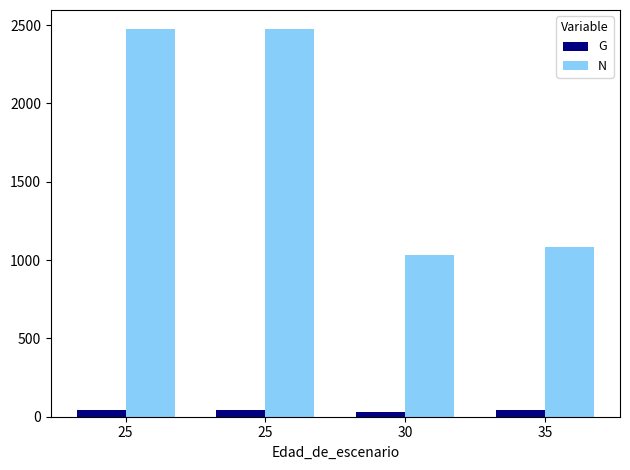

What is the value of the G bar at the 2nd from the left?

40.4